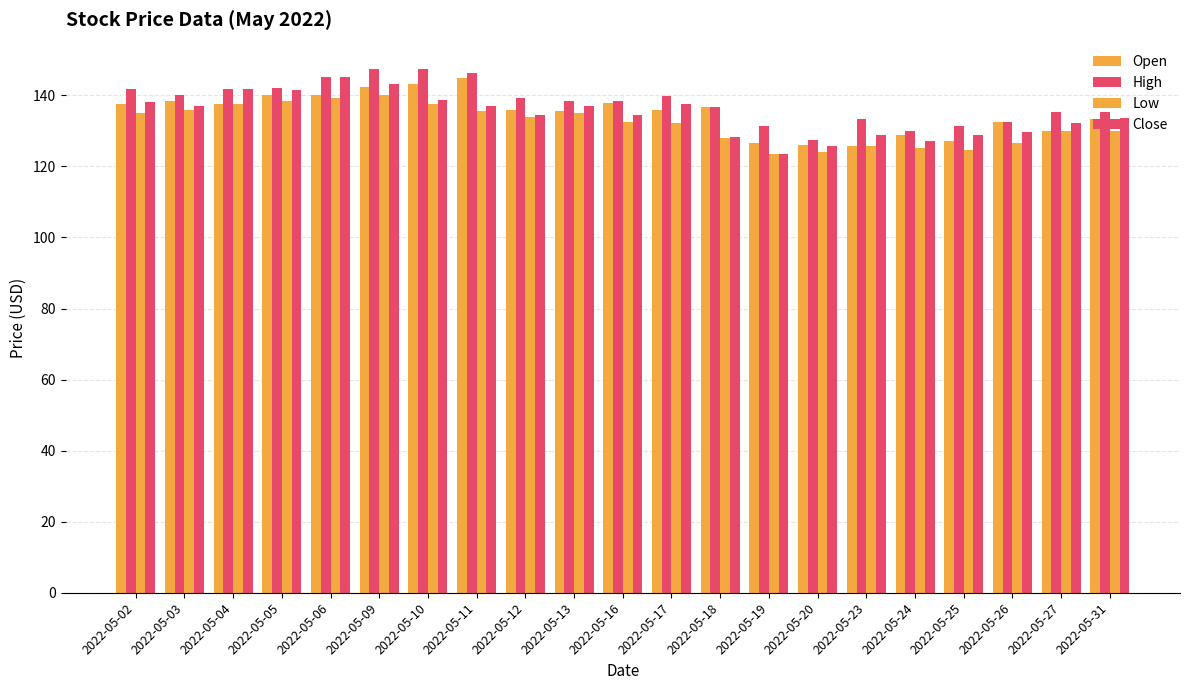

The Open series shows 135.9 at 2022-05-12. True or false?

True